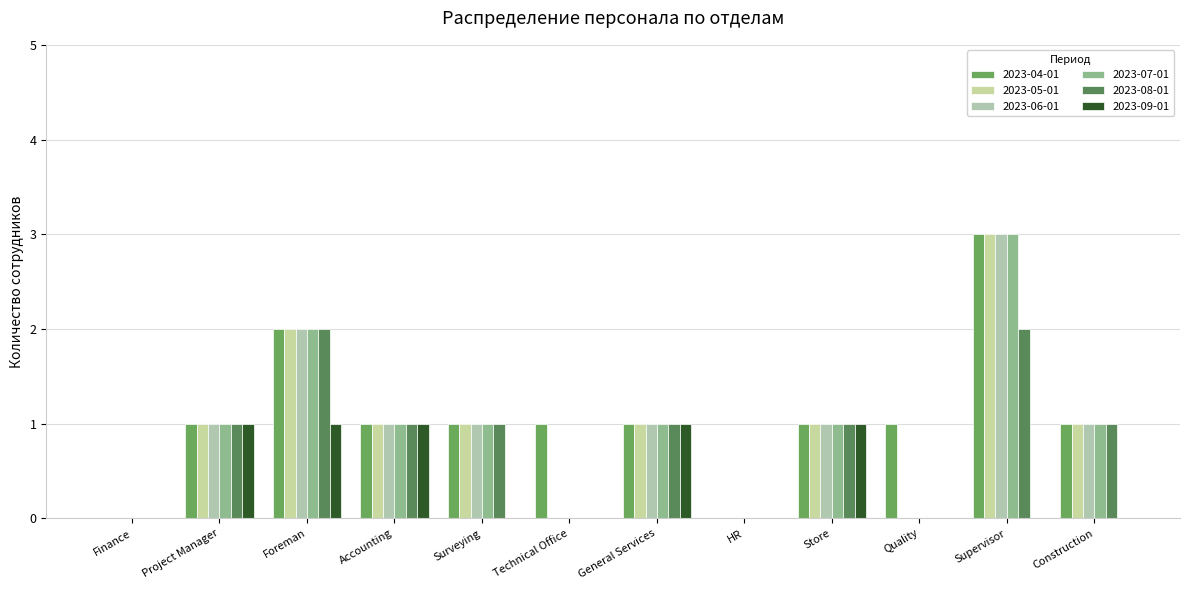

How many series are shown in this chart?

6